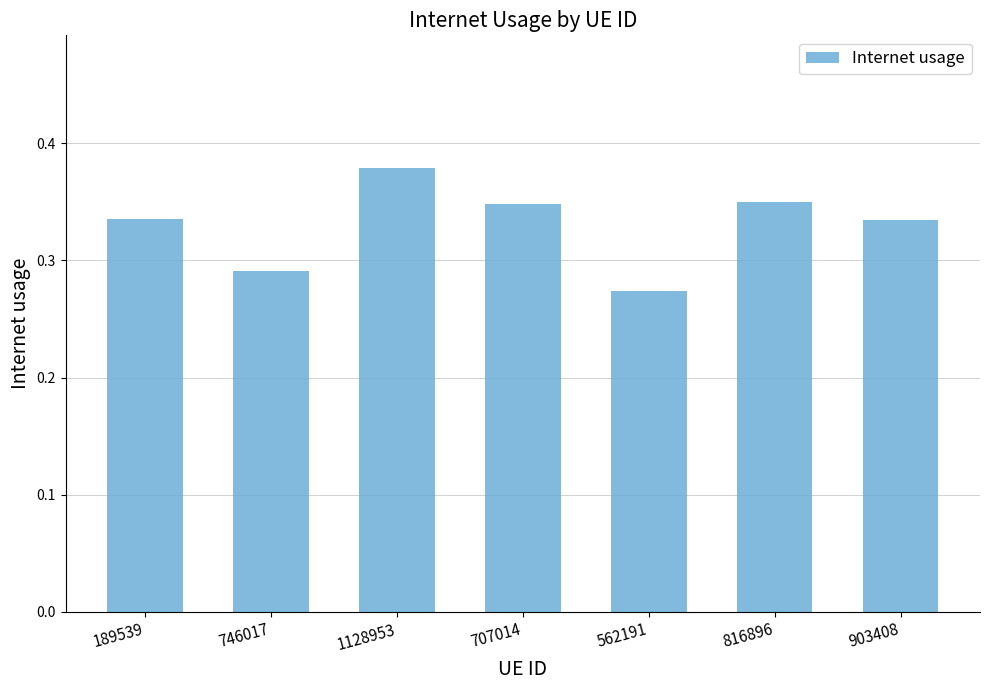

How many bars are there in total?

7